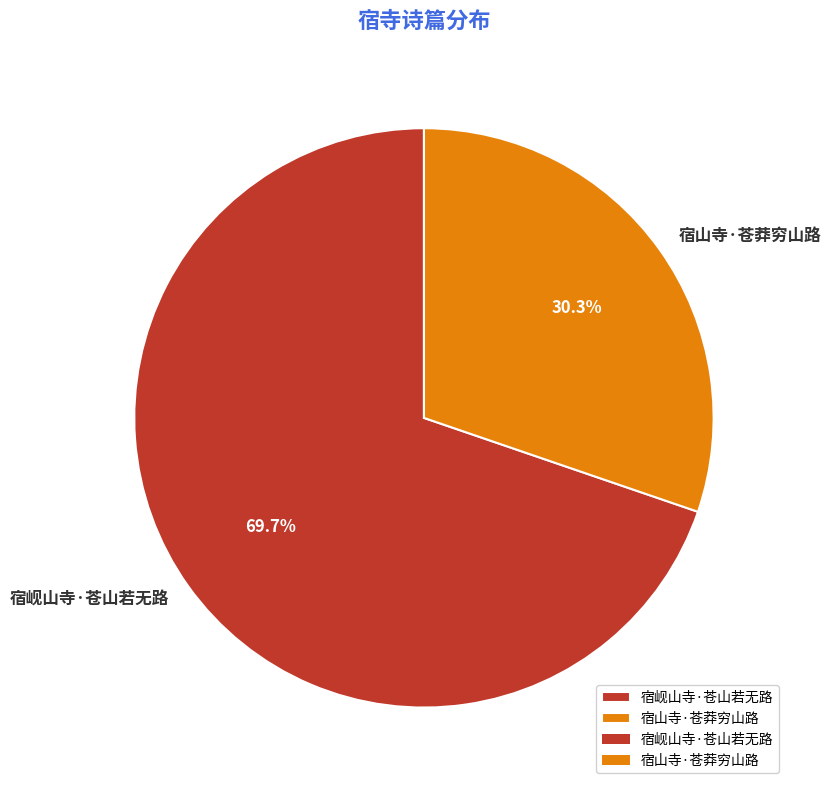

The 宿山寺·苍莽穷山路 slice represents 24% of the pie. True or false?

False